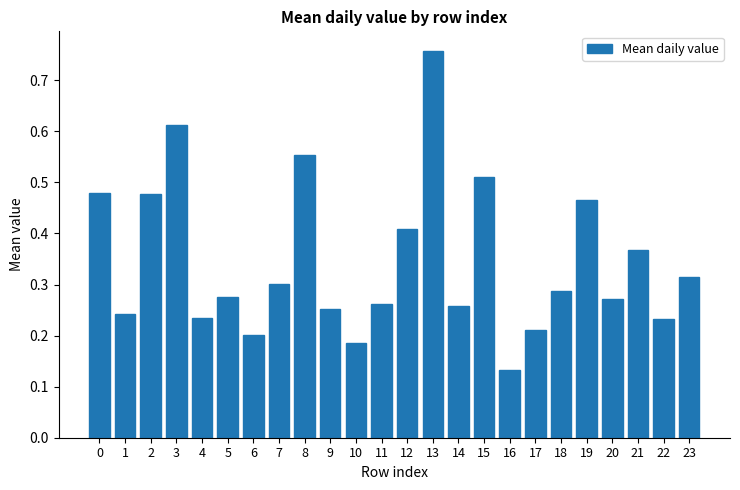

The value at 23 is 0.1. True or false?

False